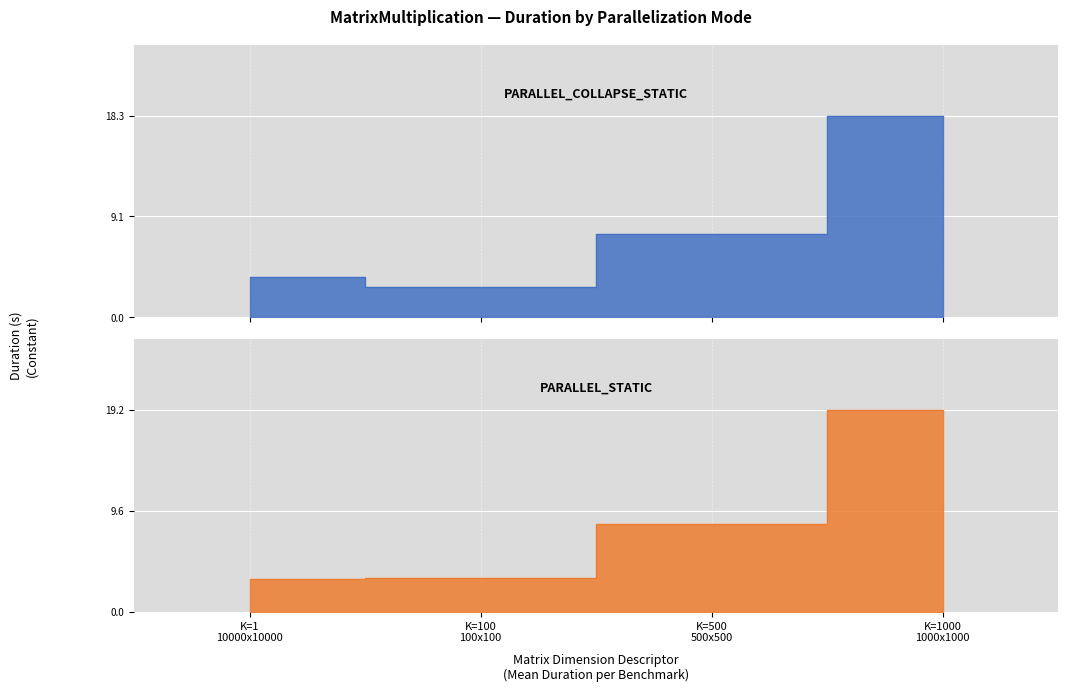

What position from the left is K=1000 1000x1000?

4